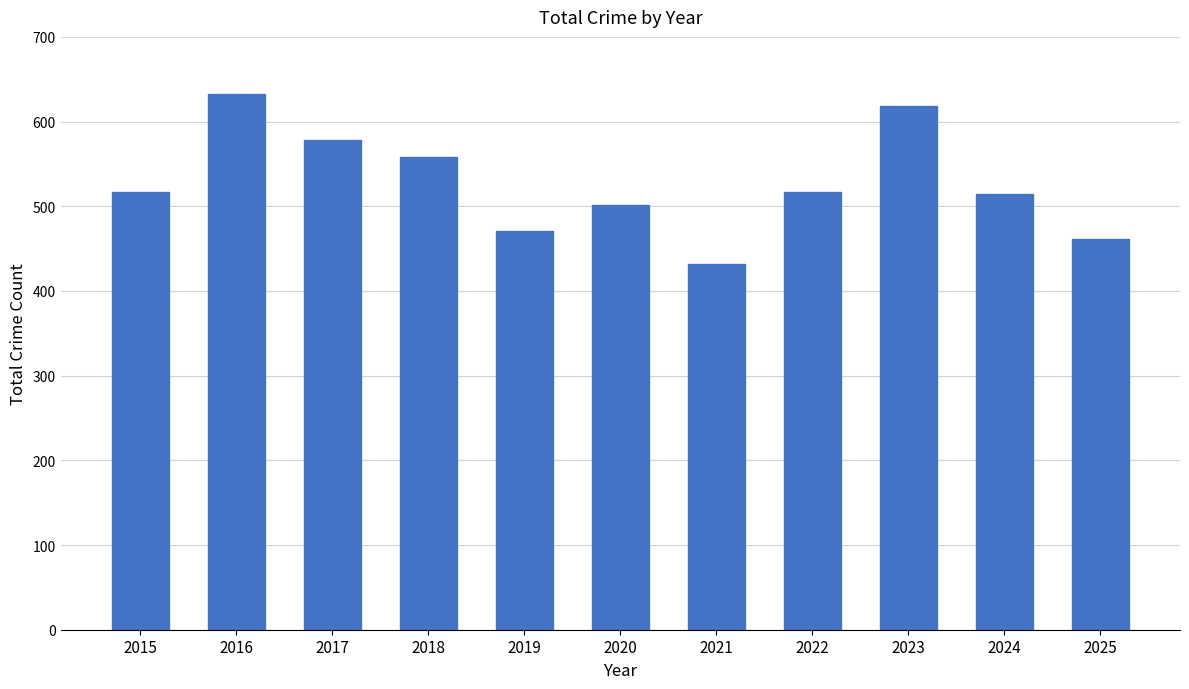

Count the number of data series in this chart.

1